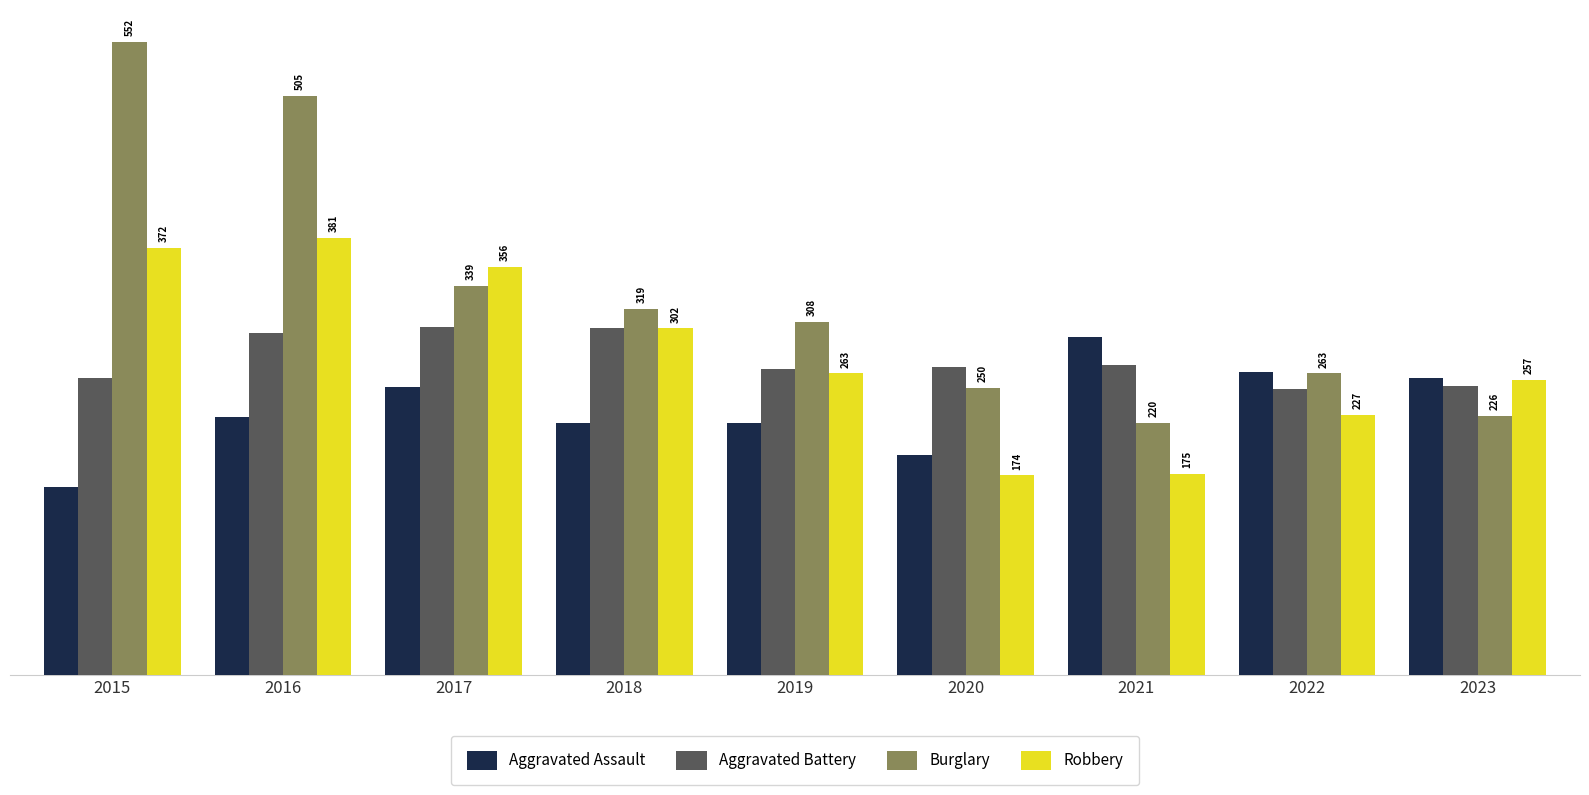

What is the value of the Aggravated Assault bar at the 6th from the left?

192